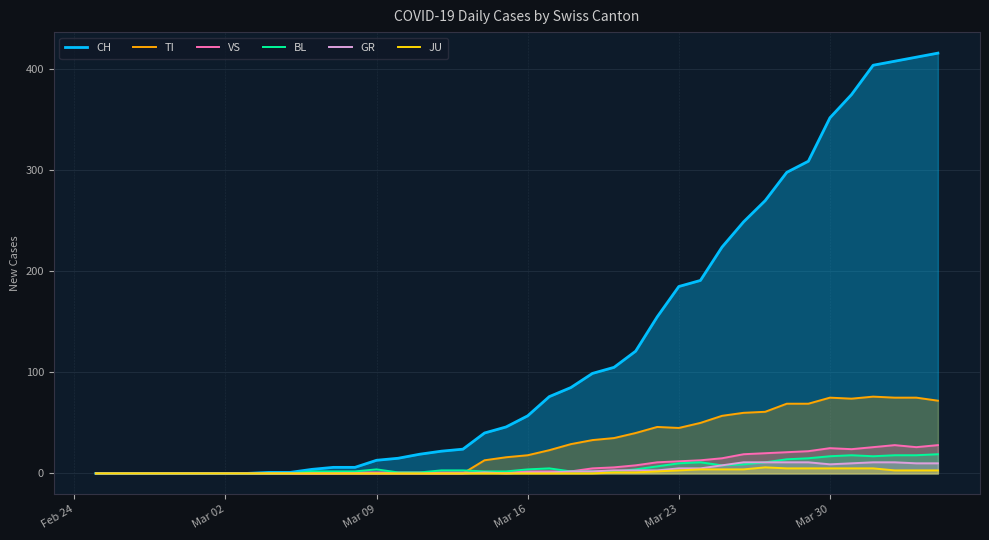

How many lines are shown in the chart?

6